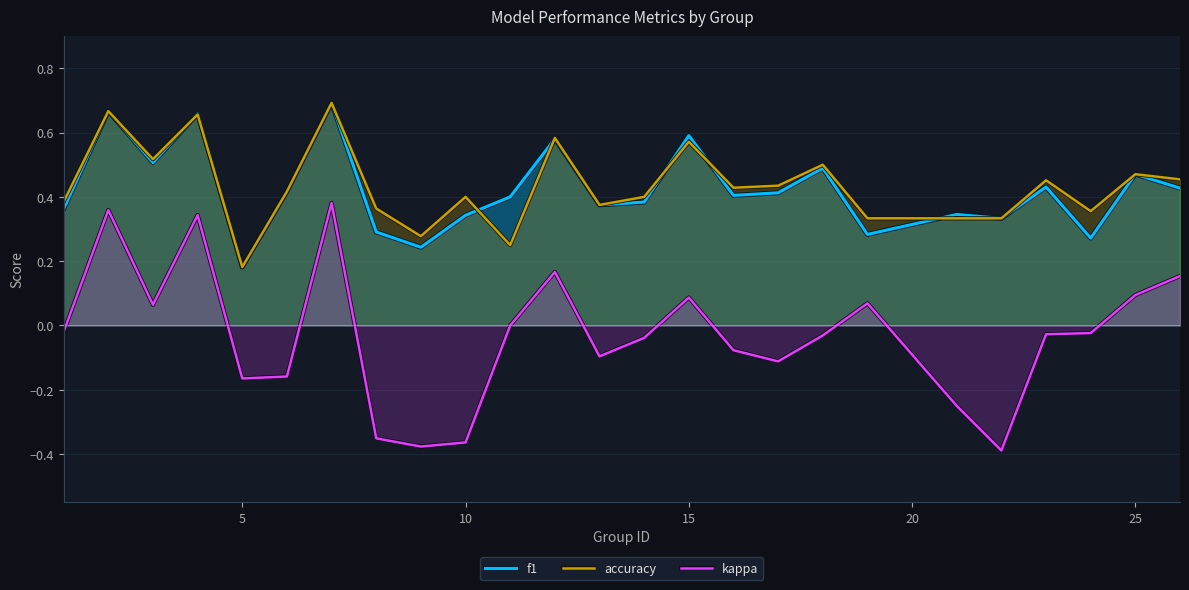

True or false: accuracy and kappa cross at least once.

False